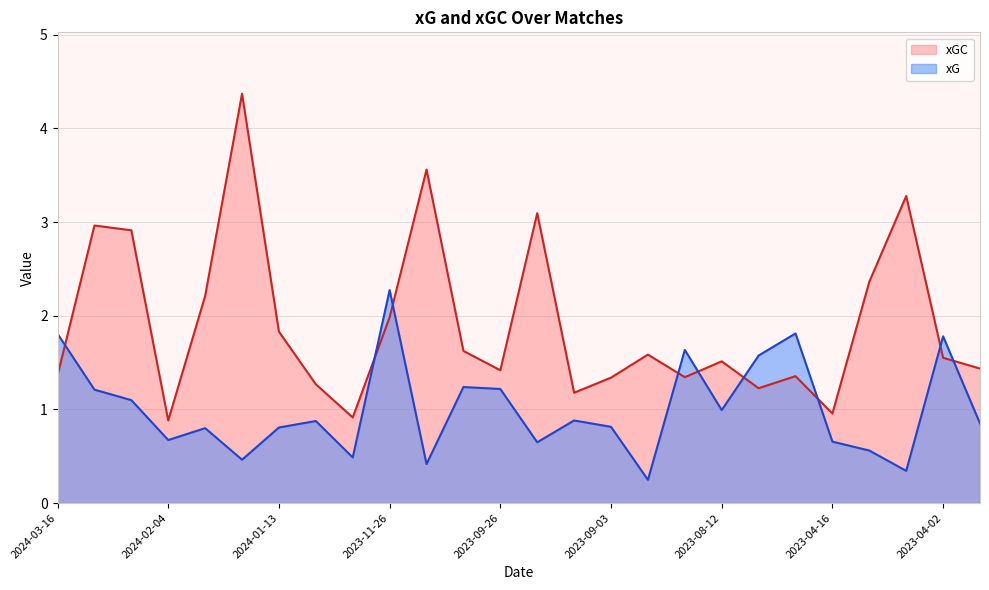

What is the label of the 24th point from the right?

2024-02-25